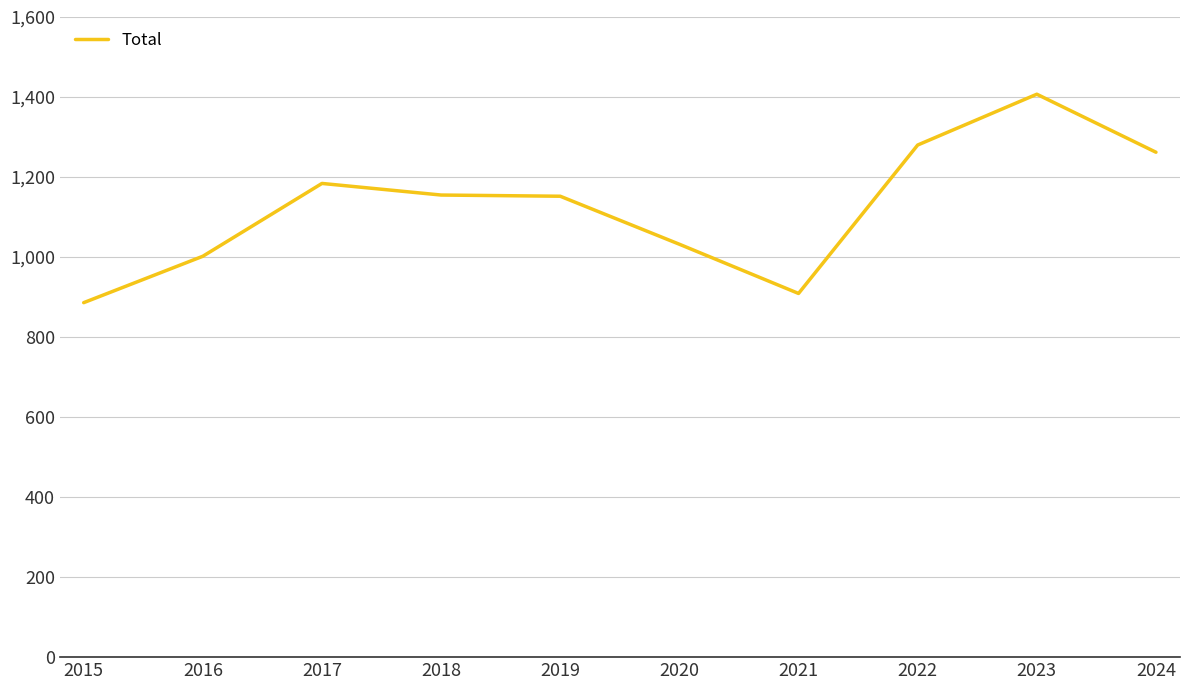

What is the difference between the values at 2015 and 2016?

116